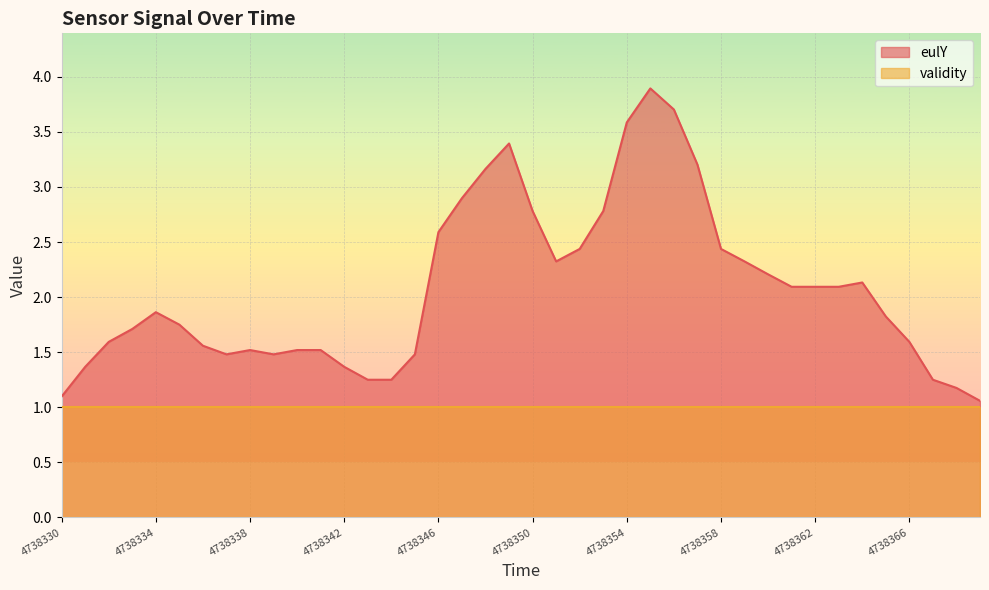

Between 4738357 and 4738355, which is larger?

4738355